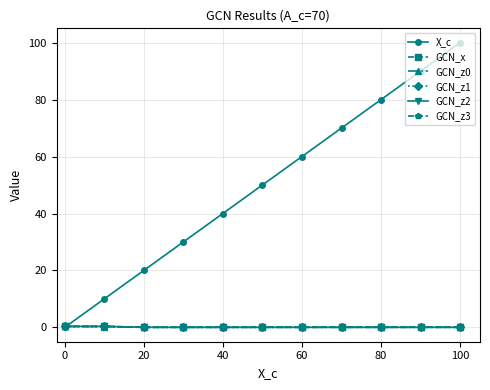

What is the maximum value shown in the chart?

100.0